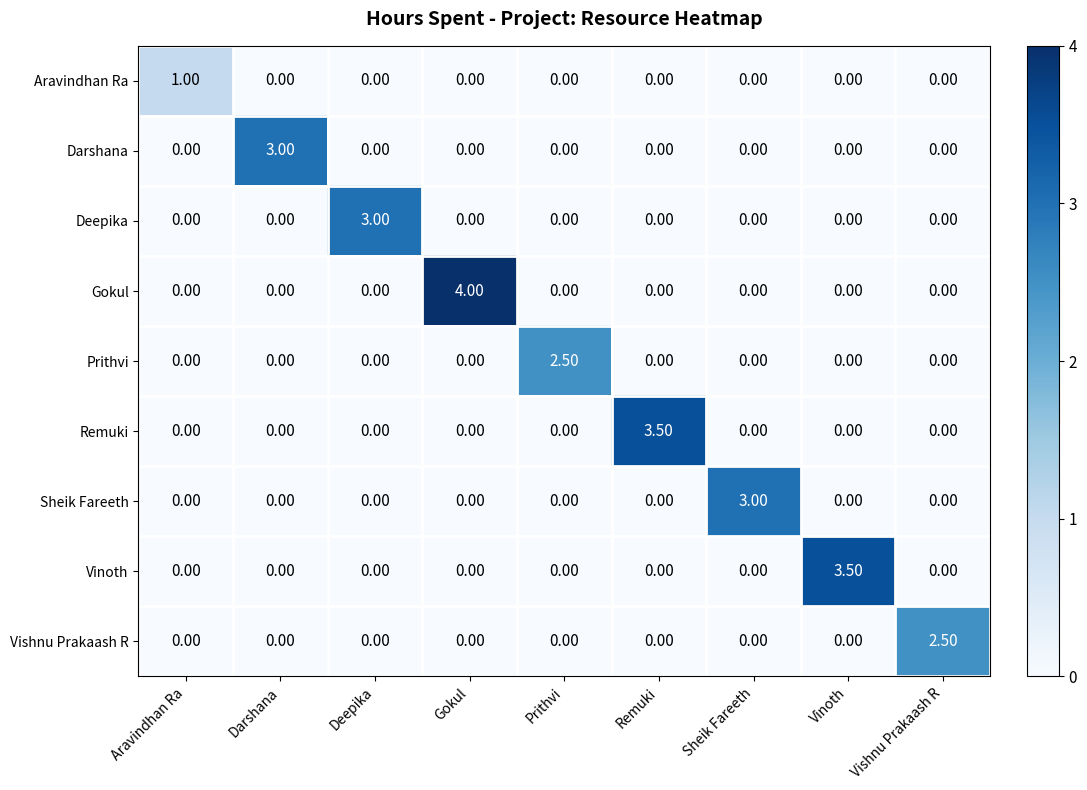

Which series changed the most between Gokul and Vinoth?

Gokul